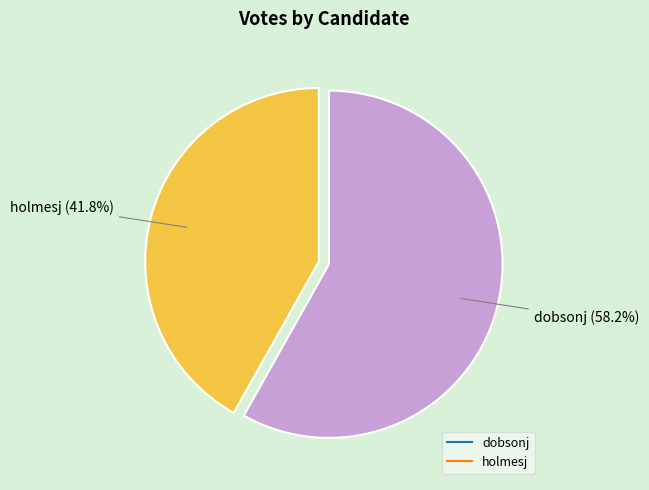

Is there a majority slice in this chart?

Yes